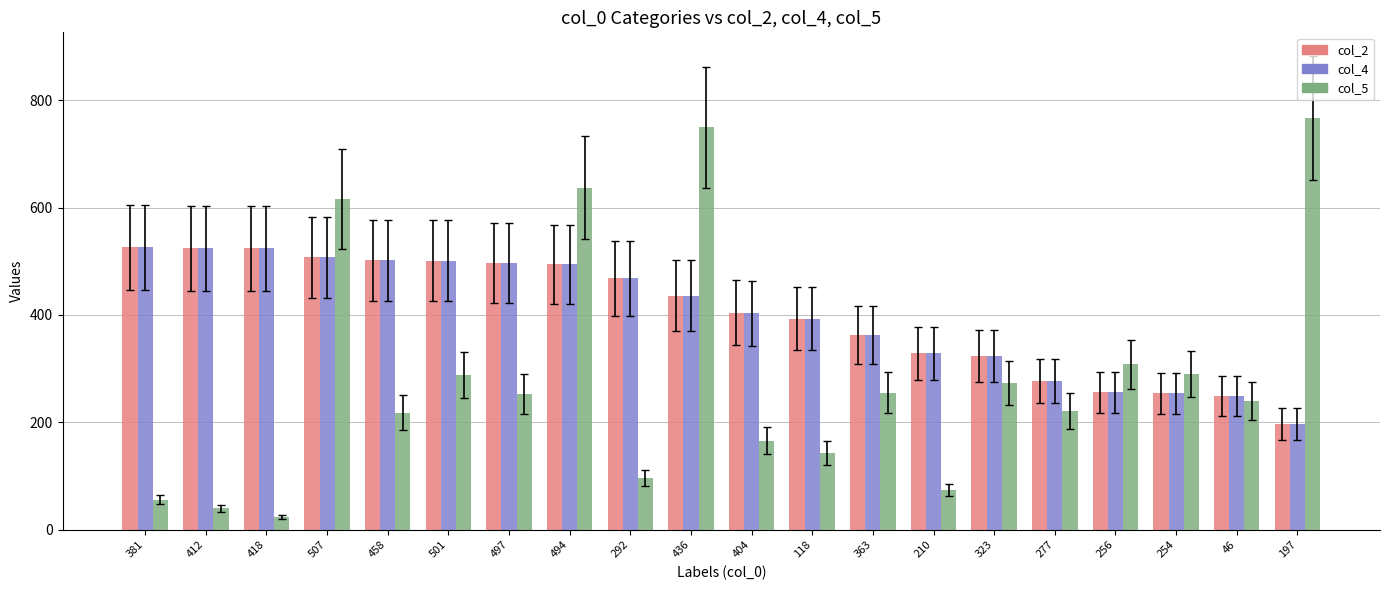

Which series changed the most between 381 and 501?

col_5